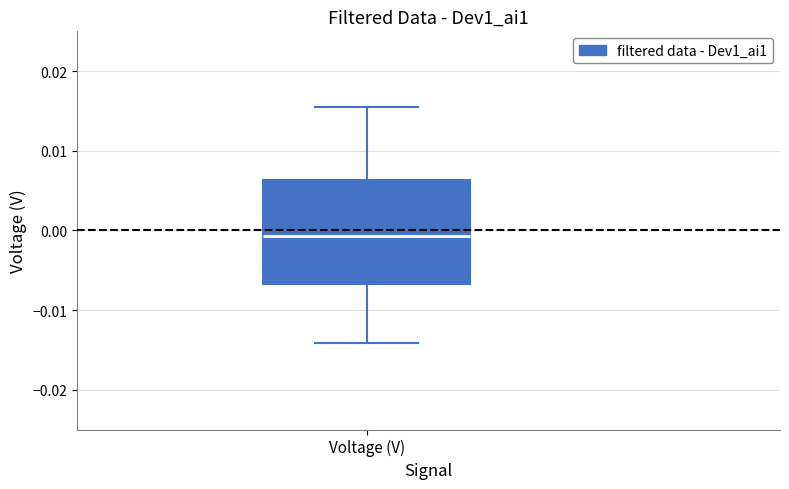

Transcribe this box plot: give where the median line is, the range the box spans, and where the two whiskers end, as read against the y-axis. The values are not printed on the chart, so give them approximately, as read against the axis.

median -0.001, box -0.007 to 0.006, whiskers -0.014 to 0.015